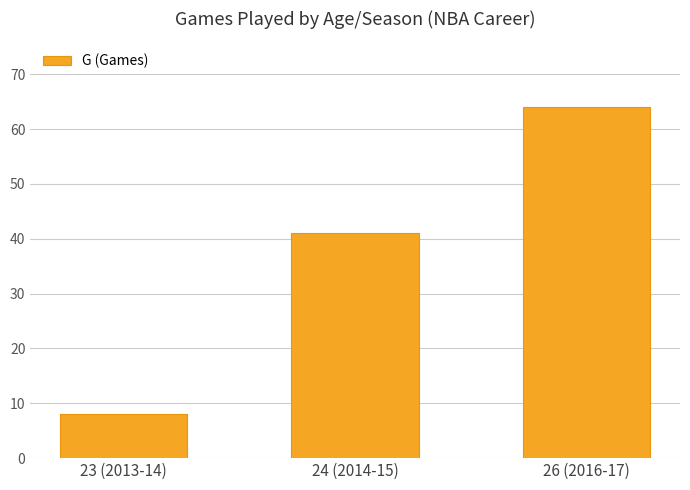

What is the change in value from 23 (2013-14) to 26 (2016-17)?

+56